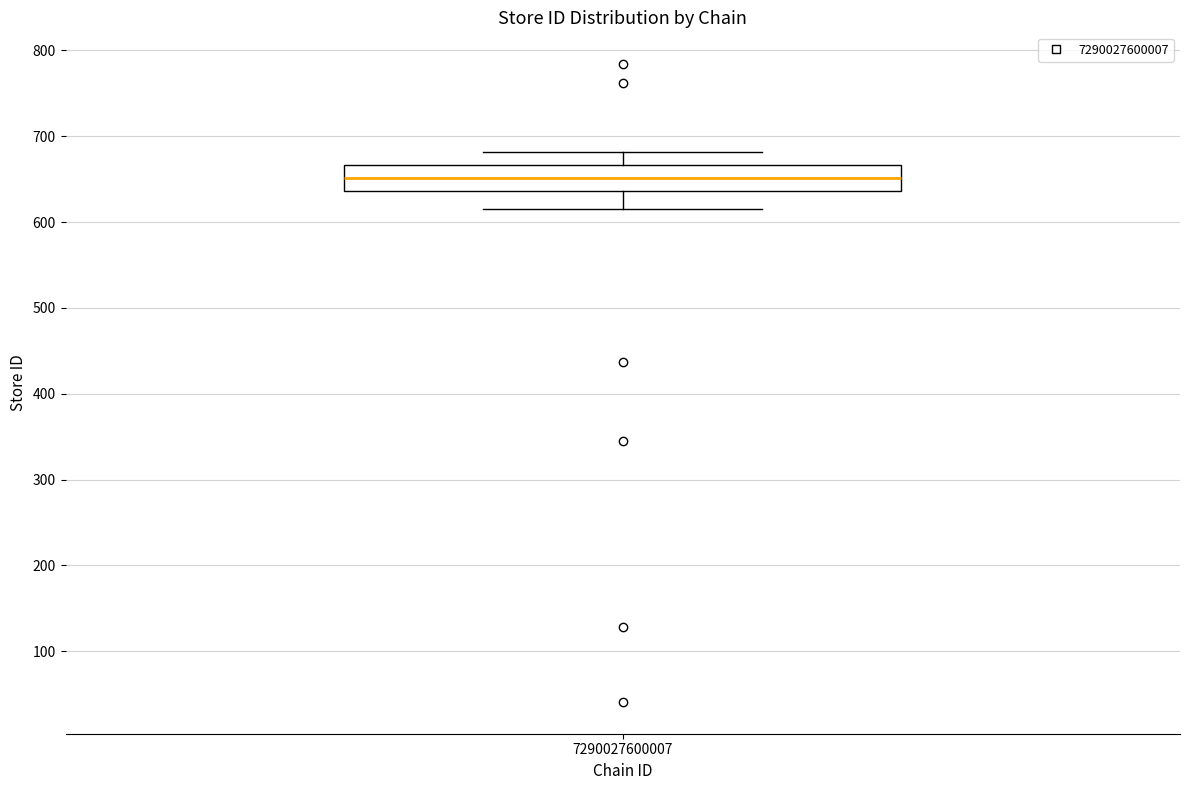

Read this box plot against the y-axis: the position of the median line, the range covered by the box, and the ends of both whiskers. The values are not printed on the chart, so give them approximately, as read against the axis.

median 650, box 640 to 670, whiskers 620 to 680